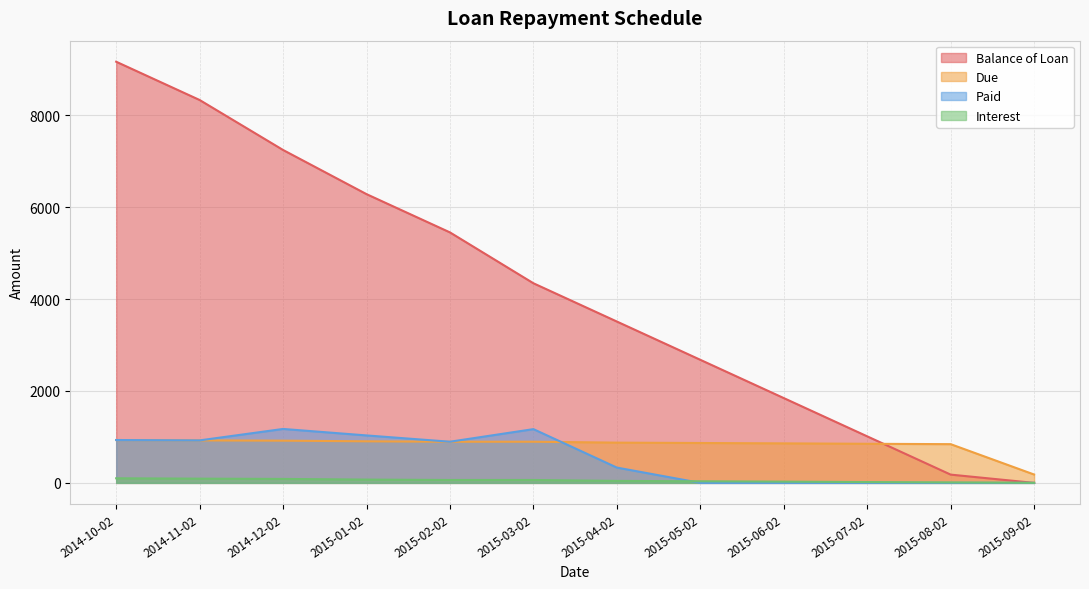

The Due series shows 87 at 2015-09-02. True or false?

False